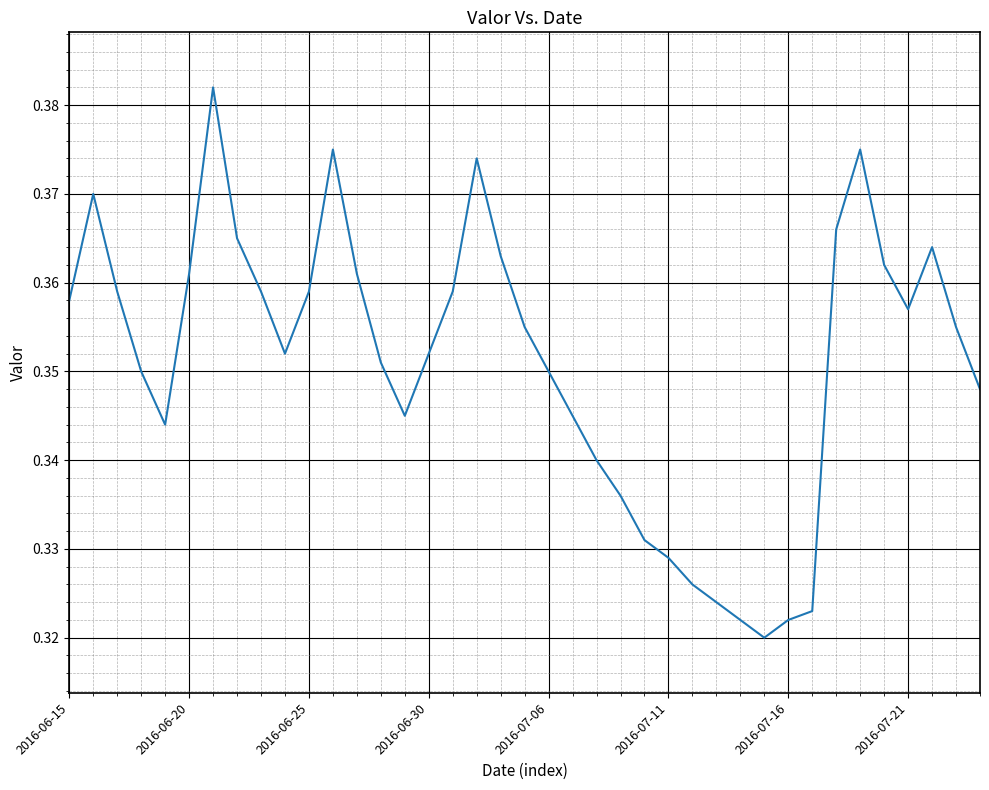

What is the value of the 27th point from the left?

0.3